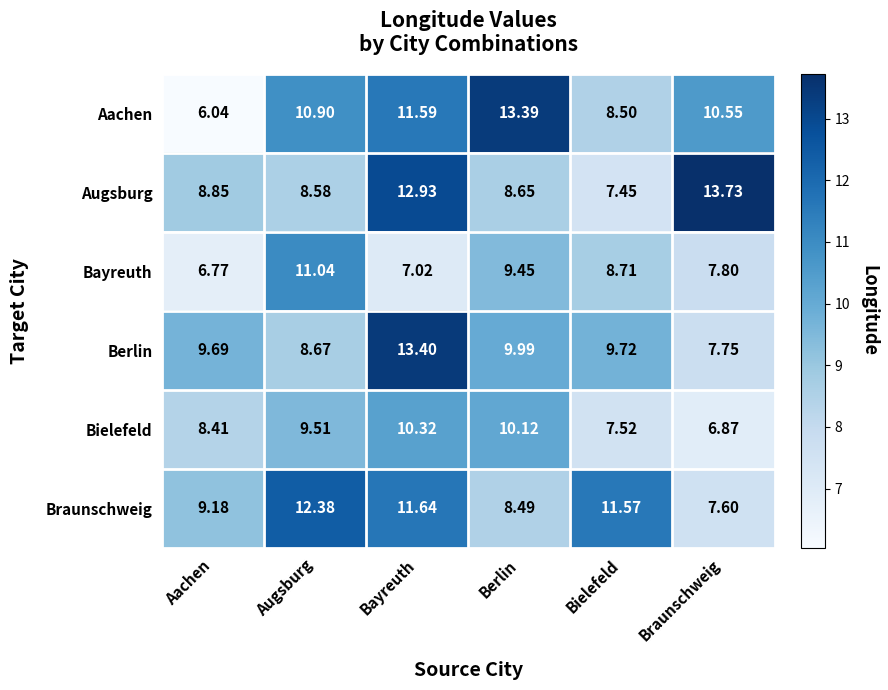

Where is Bayreuth nearest to the value 8?

Braunschweig